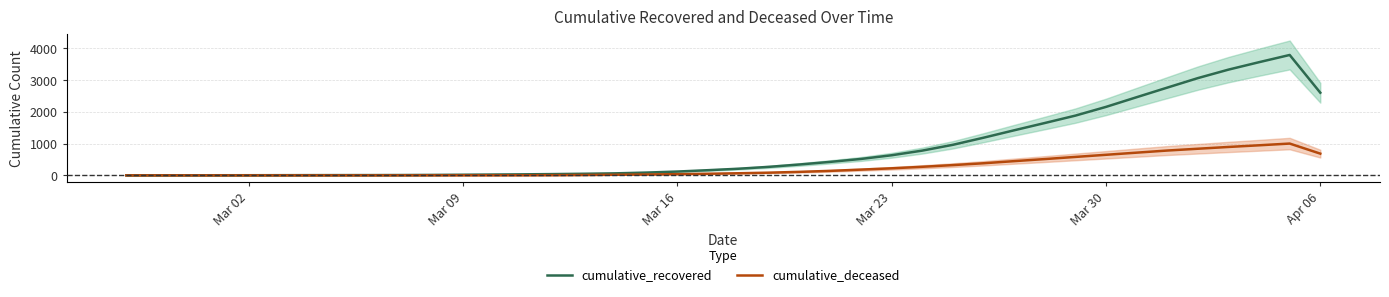

What is the maximum value shown in the chart?

3795.0